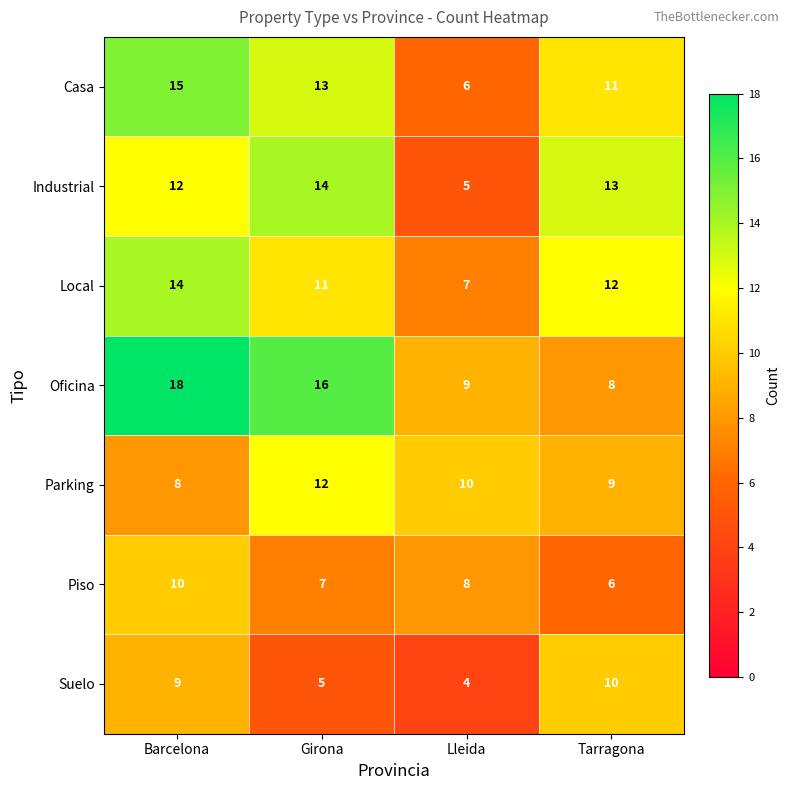

The Suelo series shows 10 at Tarragona. True or false?

True